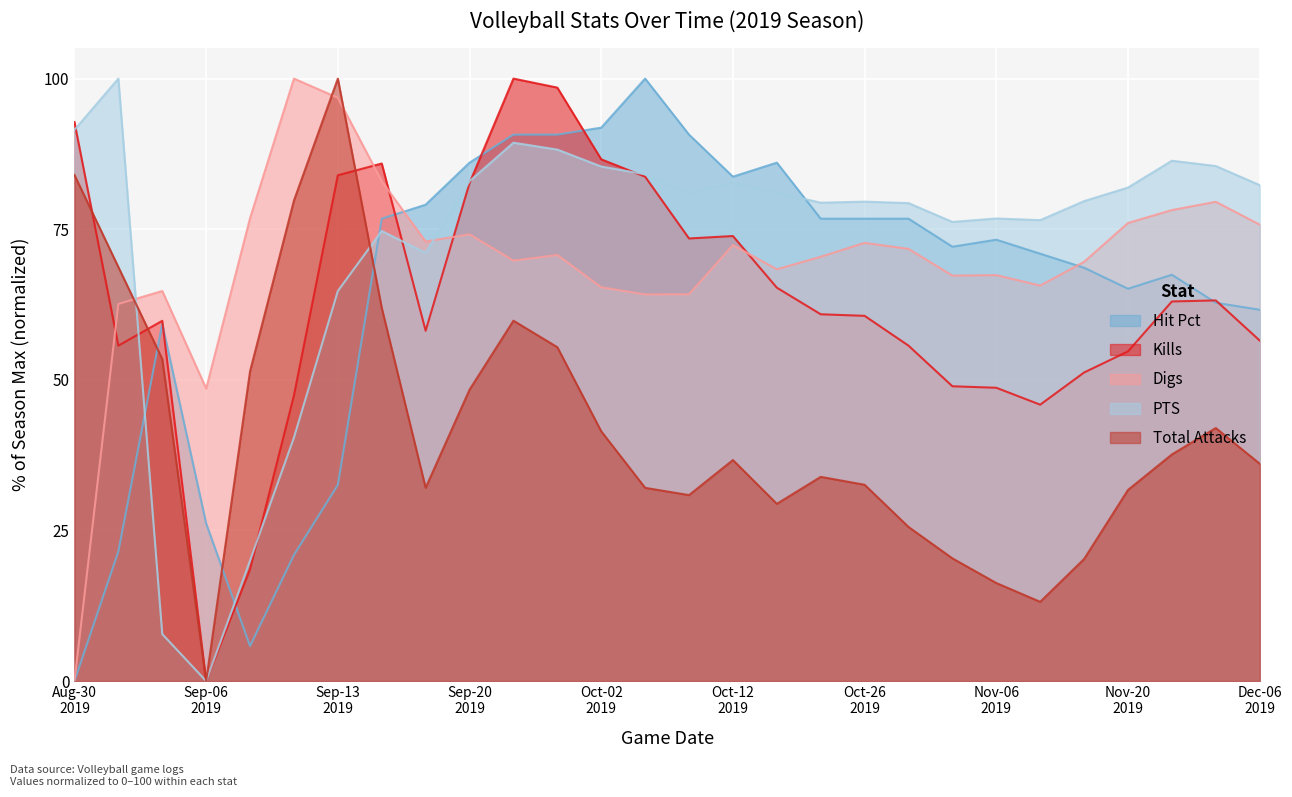

What is the maximum value for Hit Pct?

100.0